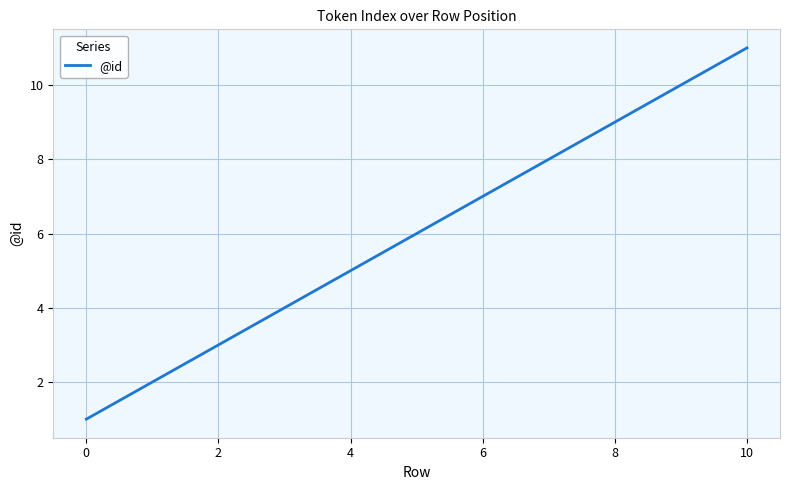

What is the difference between the maximum and minimum values?

10